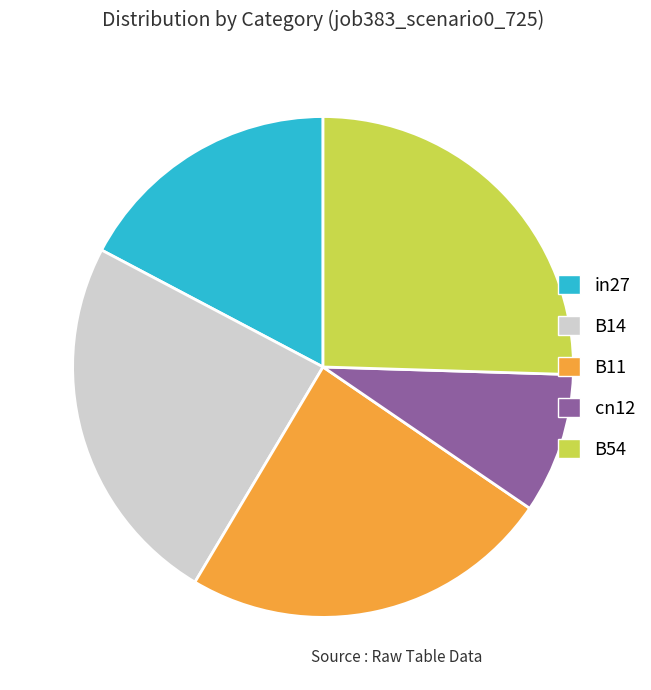

Which slice is the smallest?

cn12